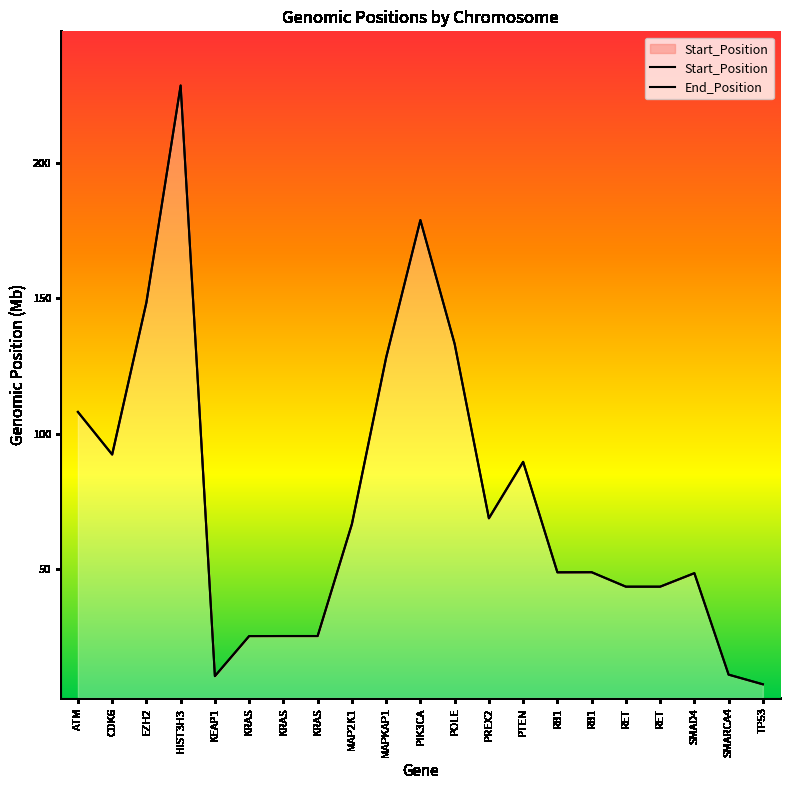

True or false: End_Position and Start_Position cross at least once.

False